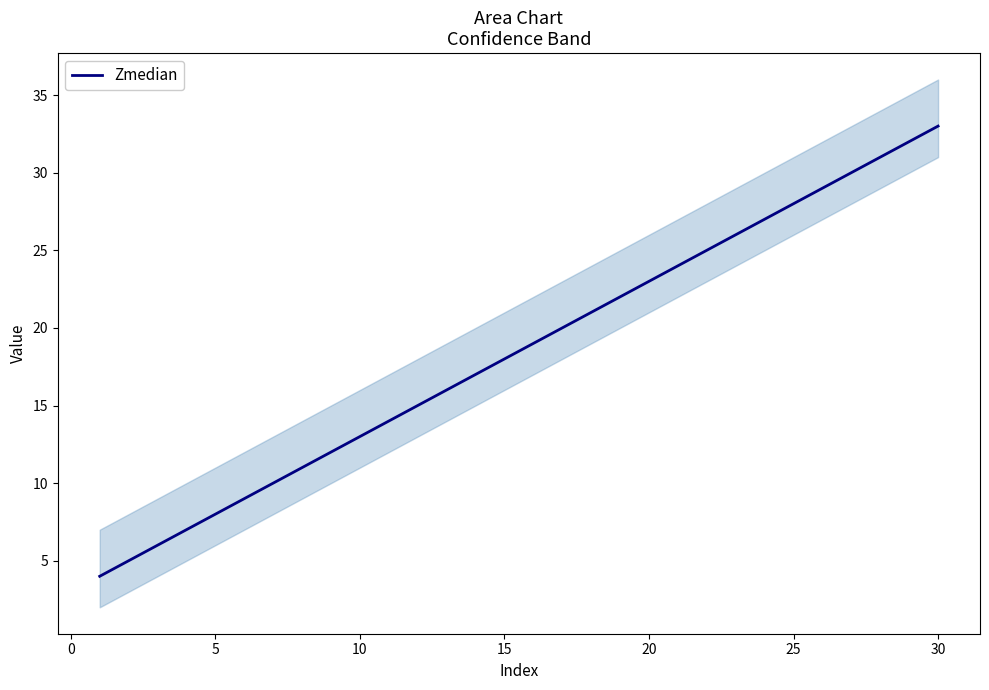

Is it true that Zmedian equals 26 at 15?

False